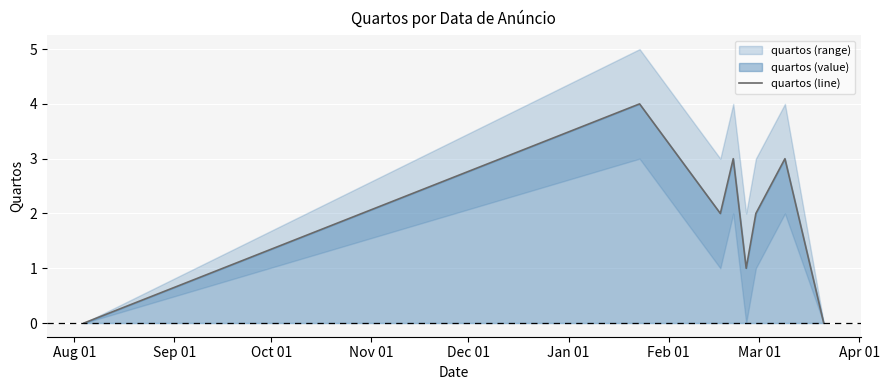

Reading right to left, list all the values displayed in this chart.

0	3	2	1	3	2	4	0